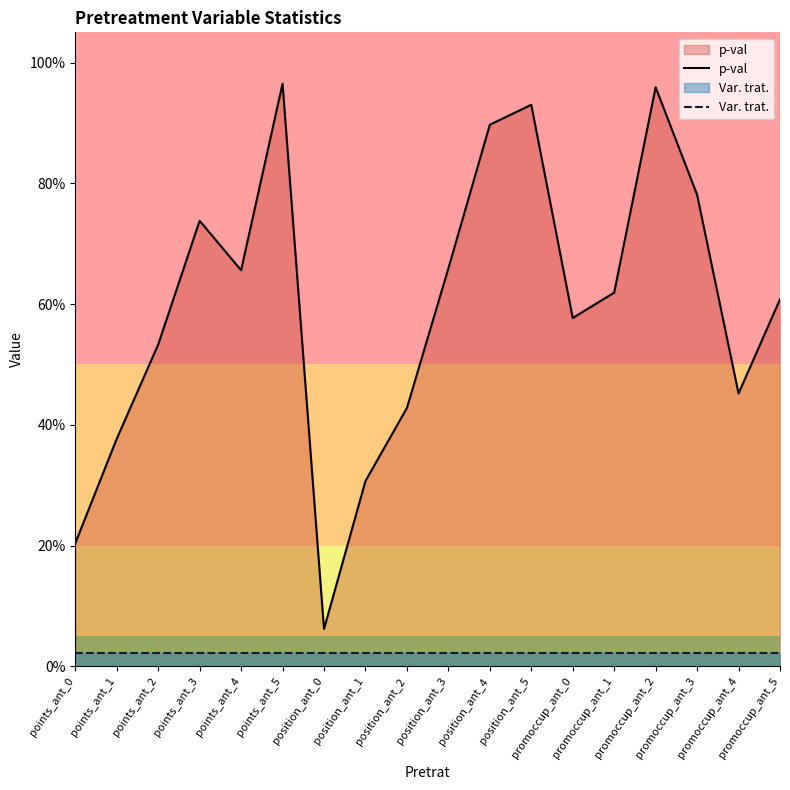

Between points_ant_3 and position_ant_3, which is larger?

points_ant_3